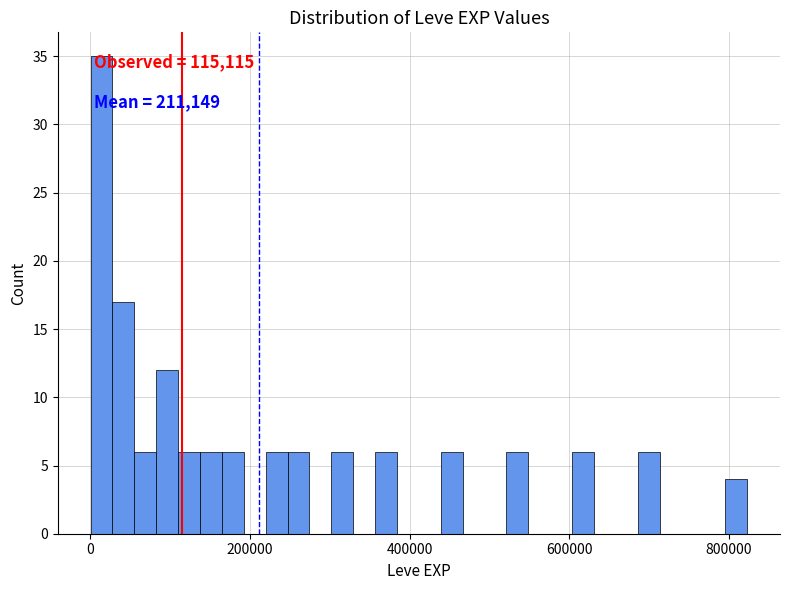

Read against the x-axis, roughly where is the centre of the tallest bar?

20000